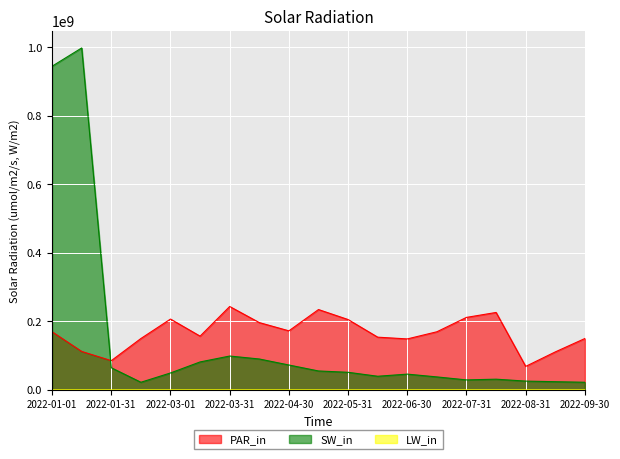

How many lines are shown in the chart?

3